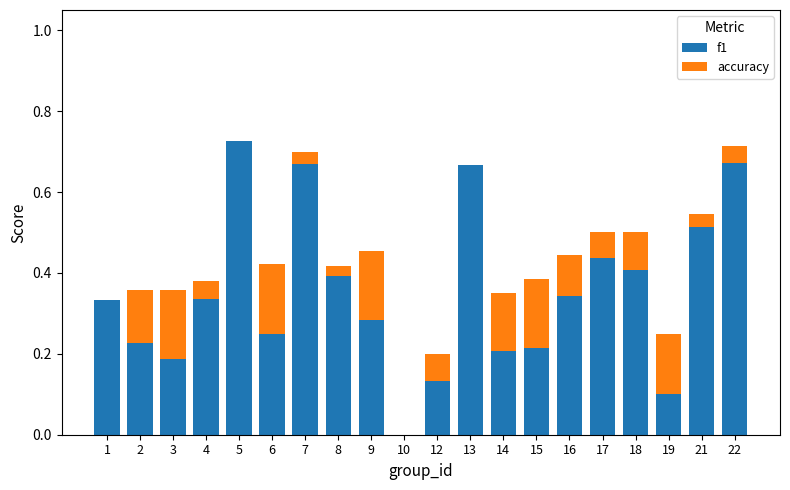

True or false: f1 has a value of 0.4 at 17.

True